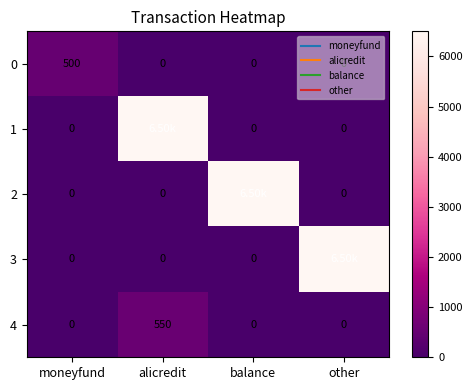

What is the maximum value for 1?

6500